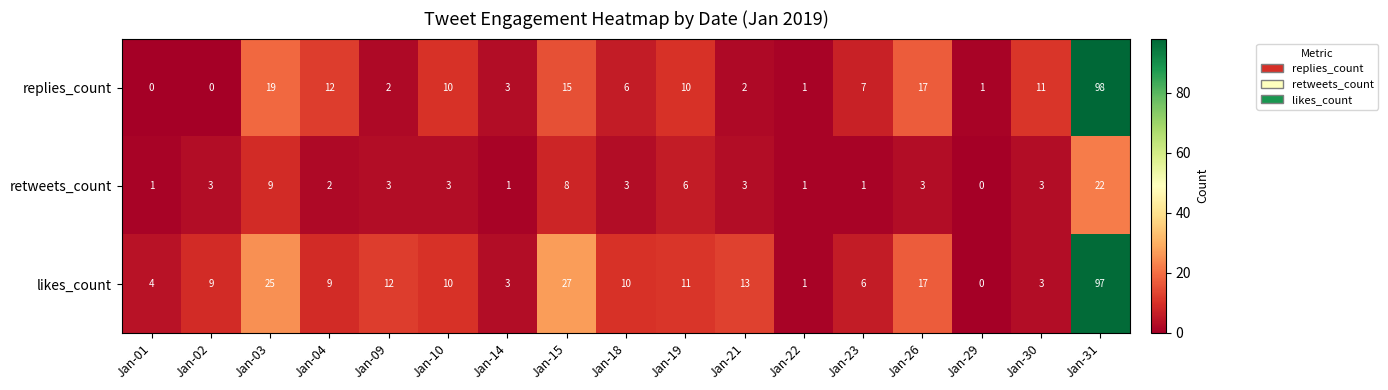

The likes_count series shows 4 at Jan-14. True or false?

False